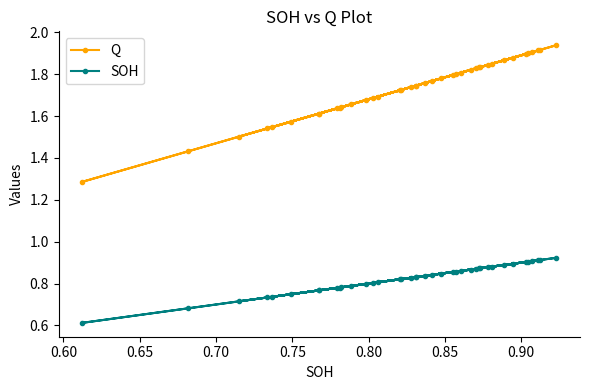

Rank the series by their maximum value, from lowest to highest.

SOH, Q